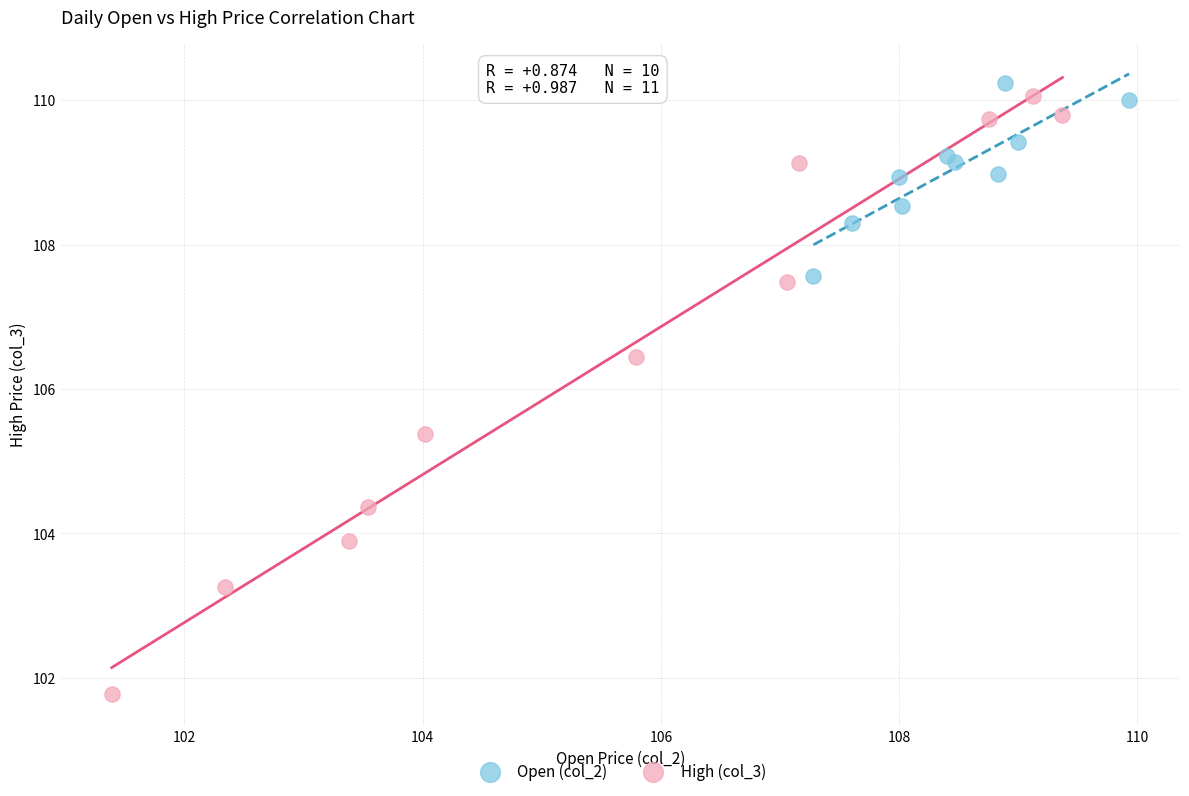

Which series has the widest spread of Y values?

High (col_3)